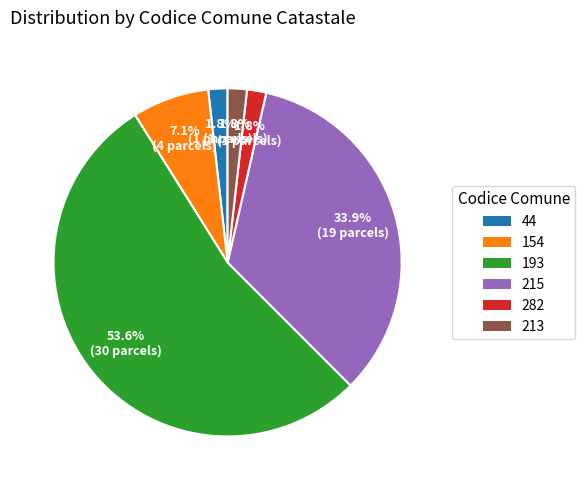

Is there a majority slice in this chart?

Yes